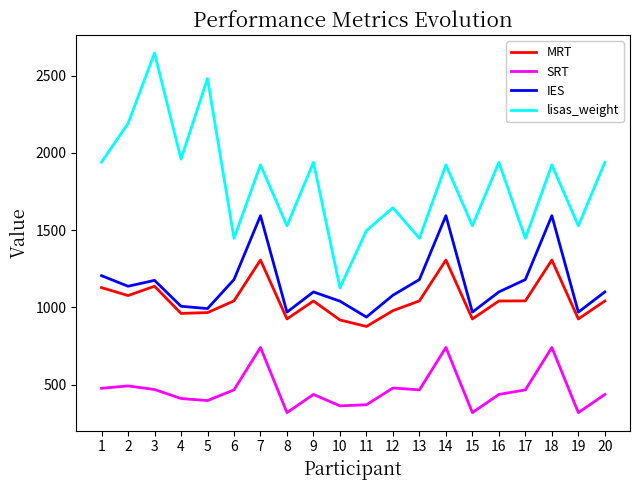

The IES series shows 992.6 at 5. True or false?

True